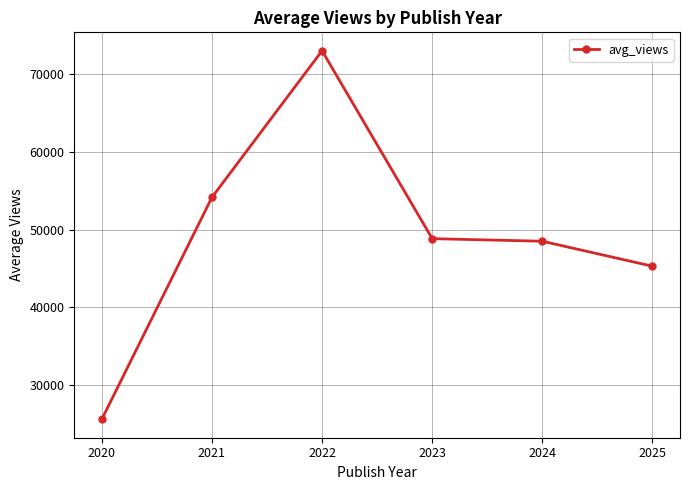

Which category has the highest value across all series?

2022